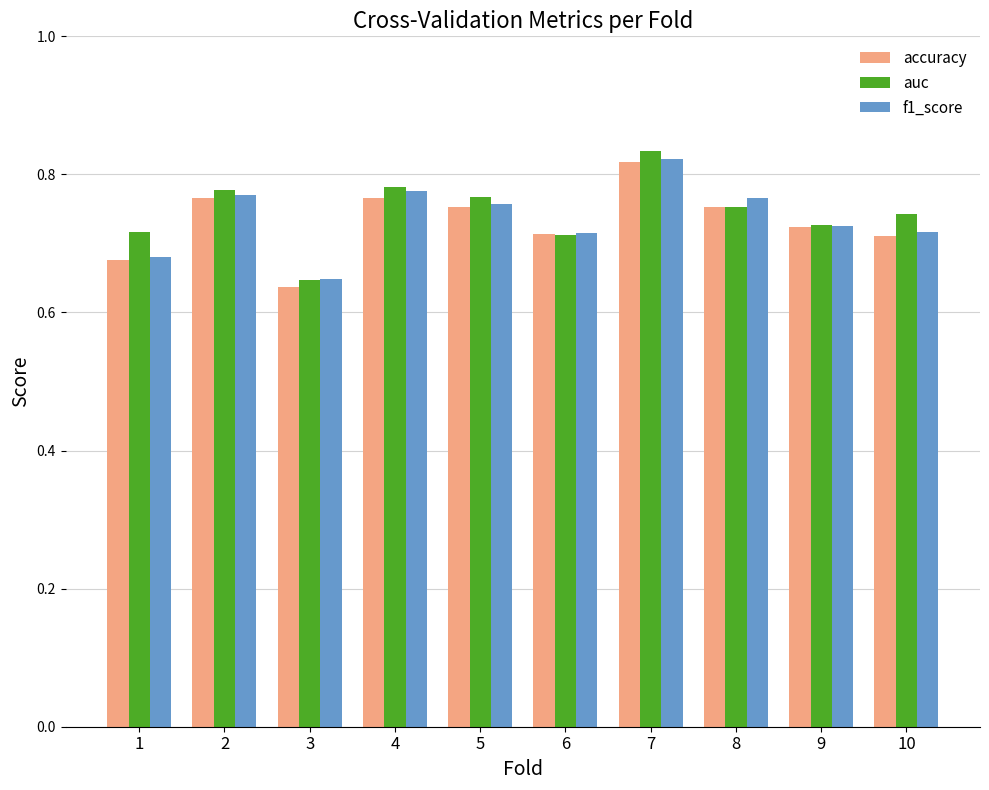

At which label is auc closest to 0?

3